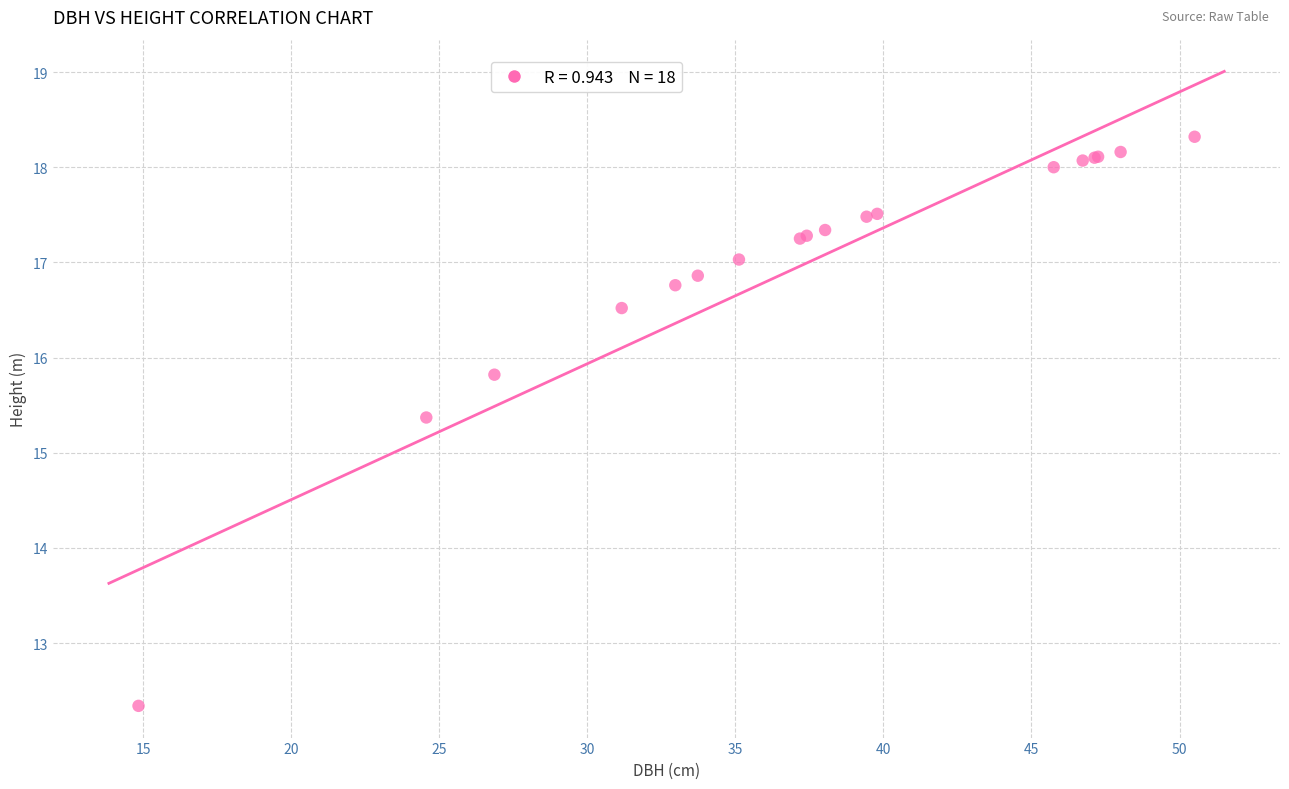

What Y value in the scatter plot is closest to 15?

15.4